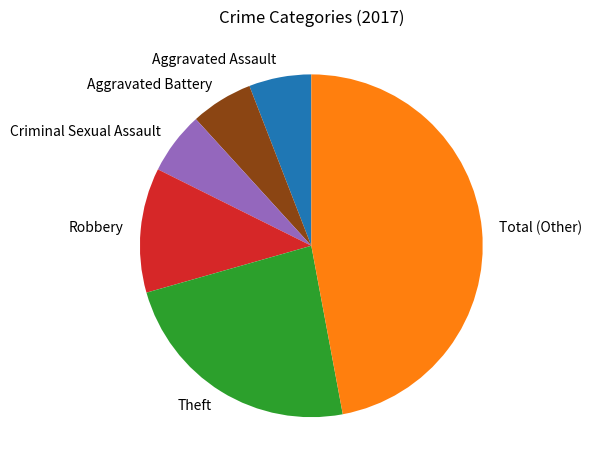

Which slice is the largest?

Total (Other)